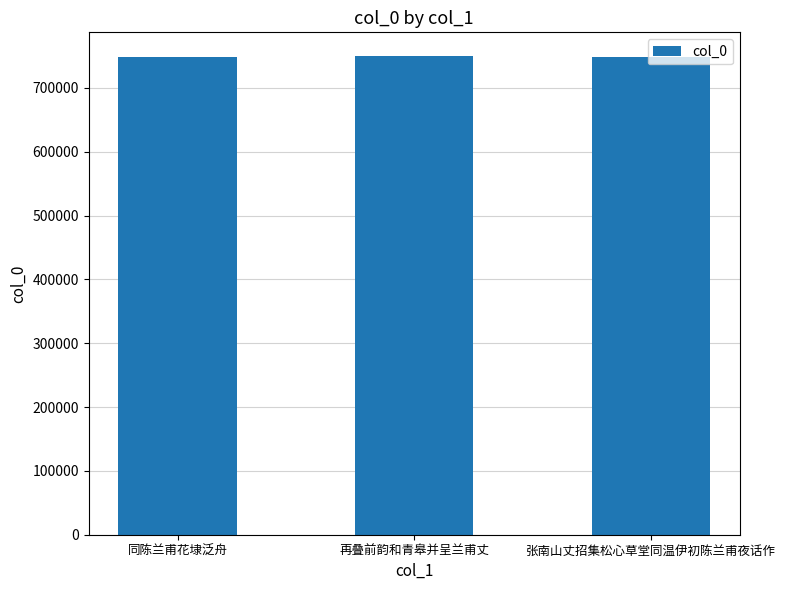

What is the label of the 2nd bar from the right?

再叠前韵和青皋并呈兰甫丈